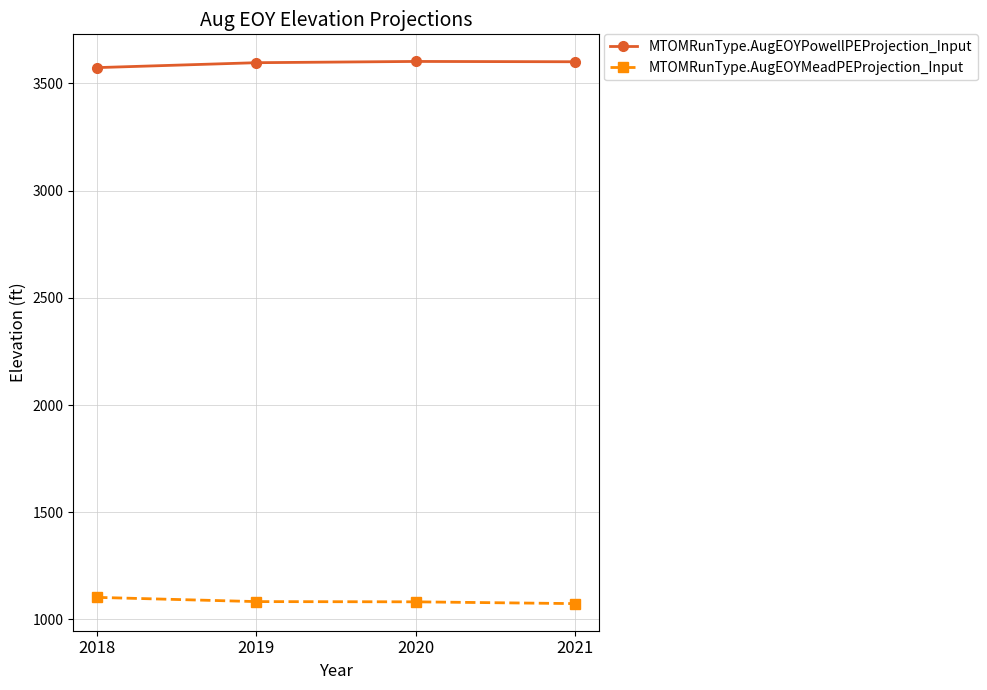

What is the value of the MTOMRunType.AugEOYMeadPEProjection_Input point at the 3rd from the left?

1082.3